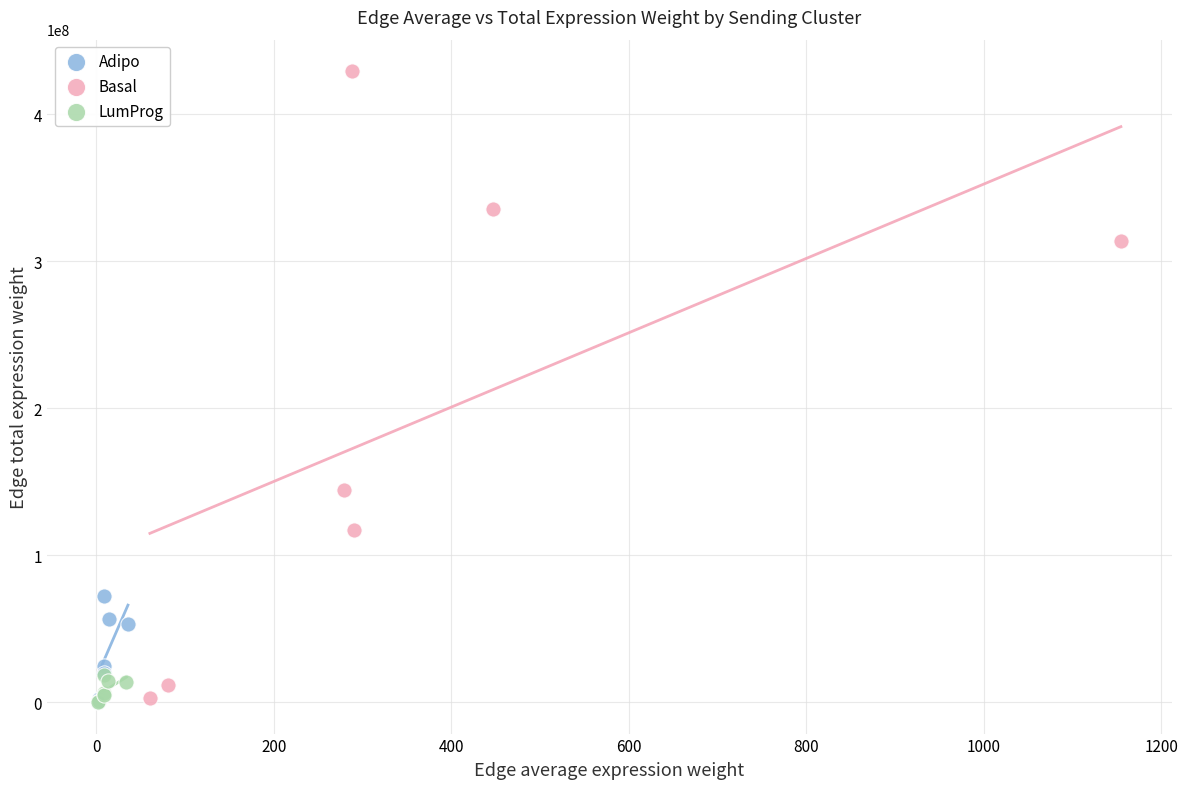

Which series has the largest Y range (max minus min)?

Basal